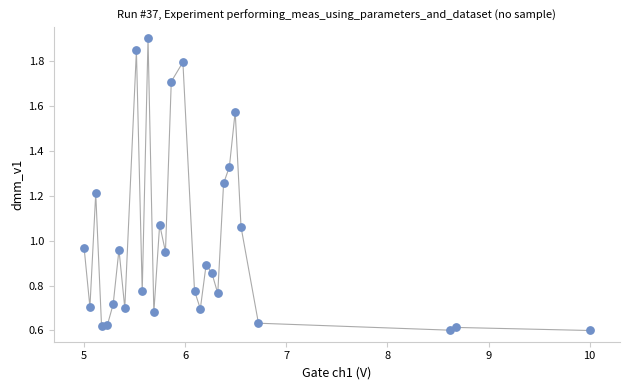

What is the range of X values (max minus min)?

5.0